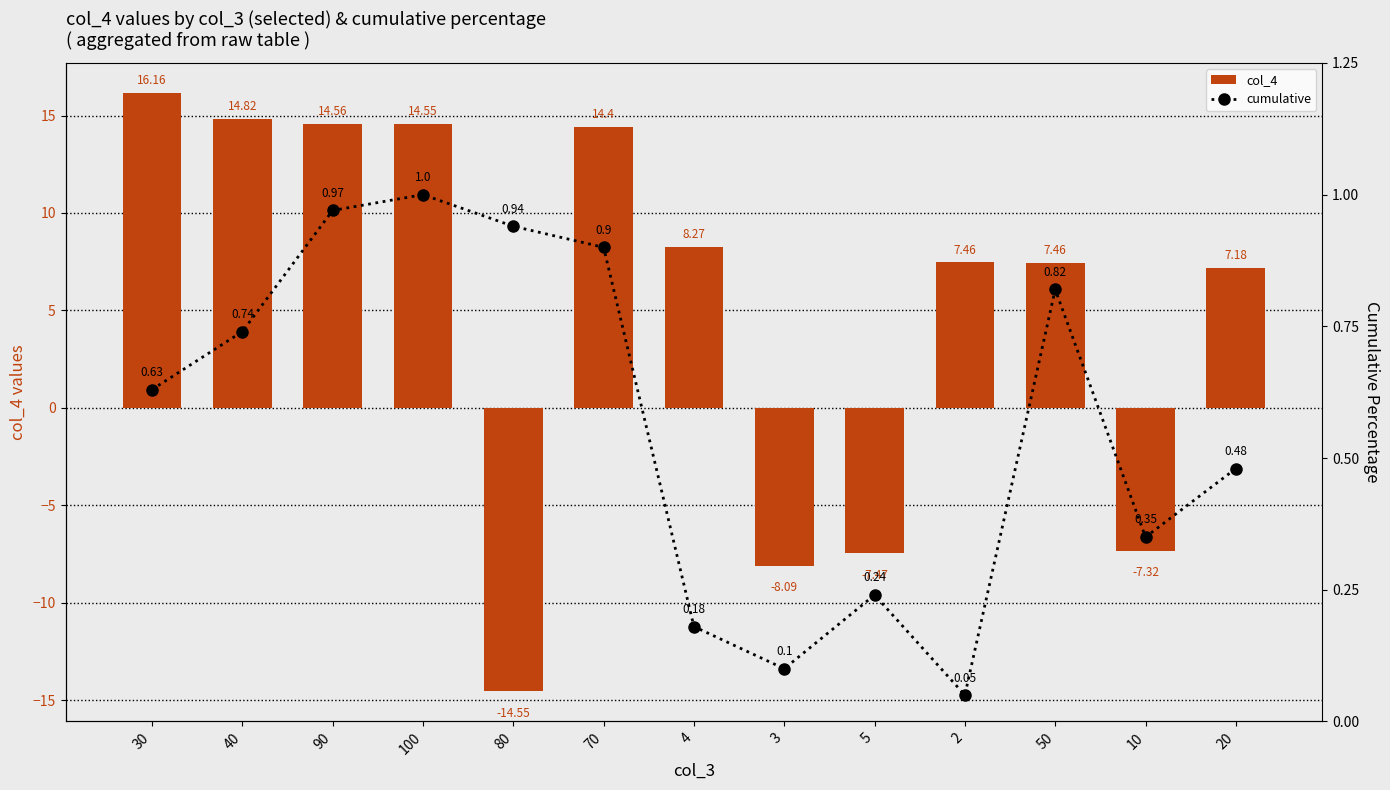

What is the sum of the cumulative values at 5 and 100?

1.2